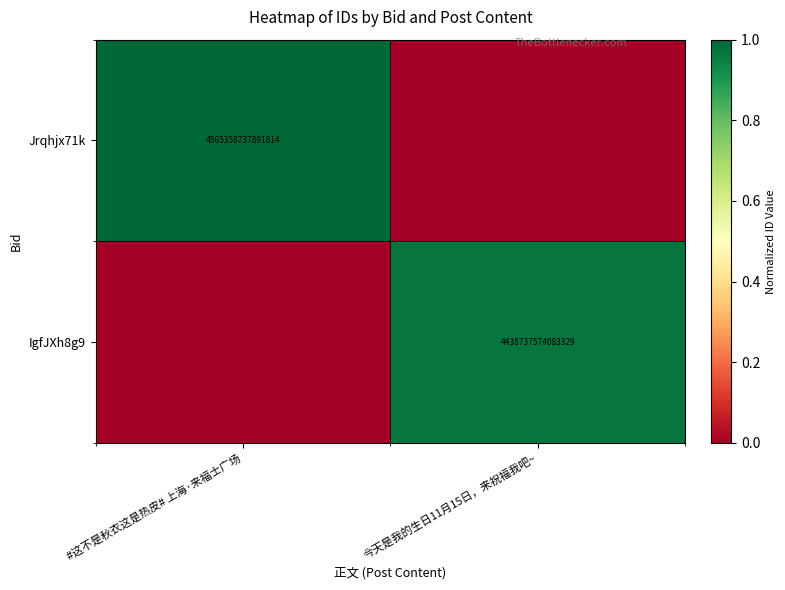

The IgfJXh8g9 series shows 1910955370189269 at 今天是我的生日11月15日，来祝福我吧~. True or false?

False